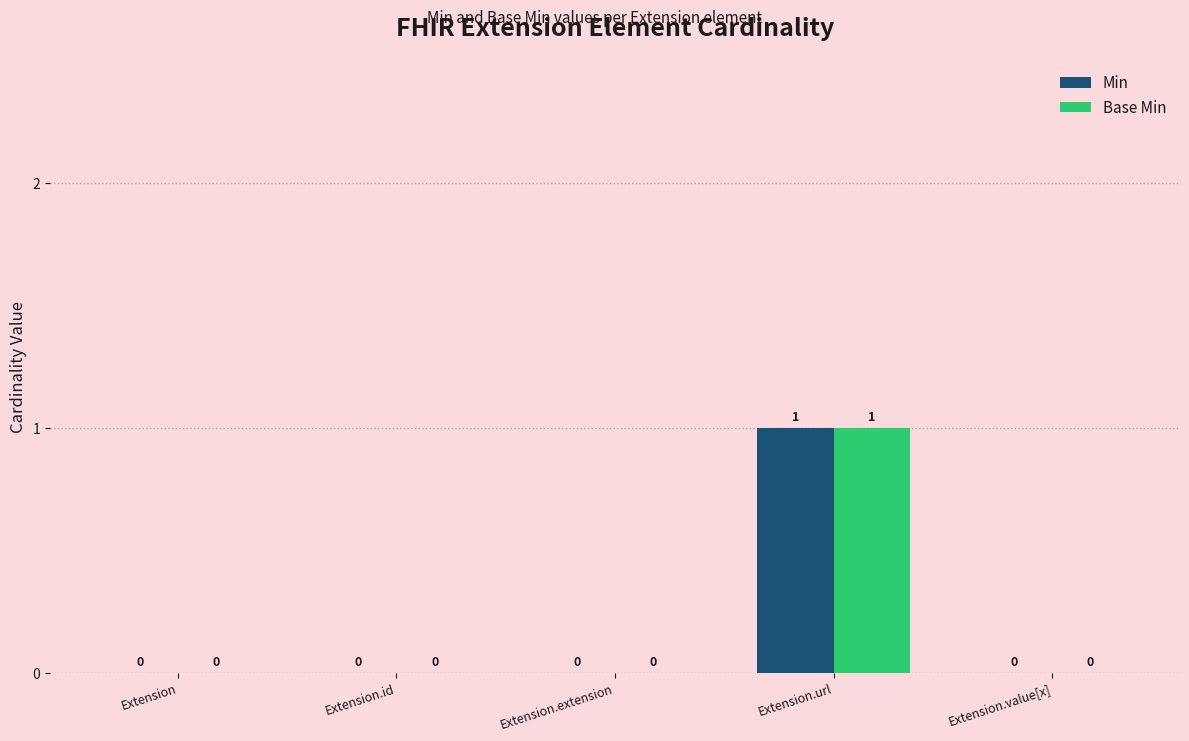

True or false: Base Min has a value of 1 at Extension.id.

False